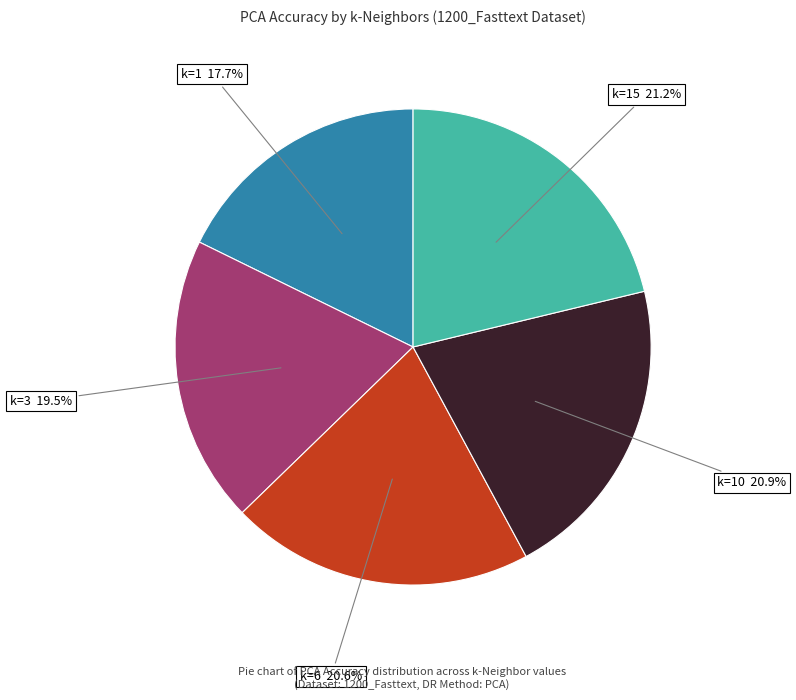

Which category has the biggest portion of the pie?

k=15